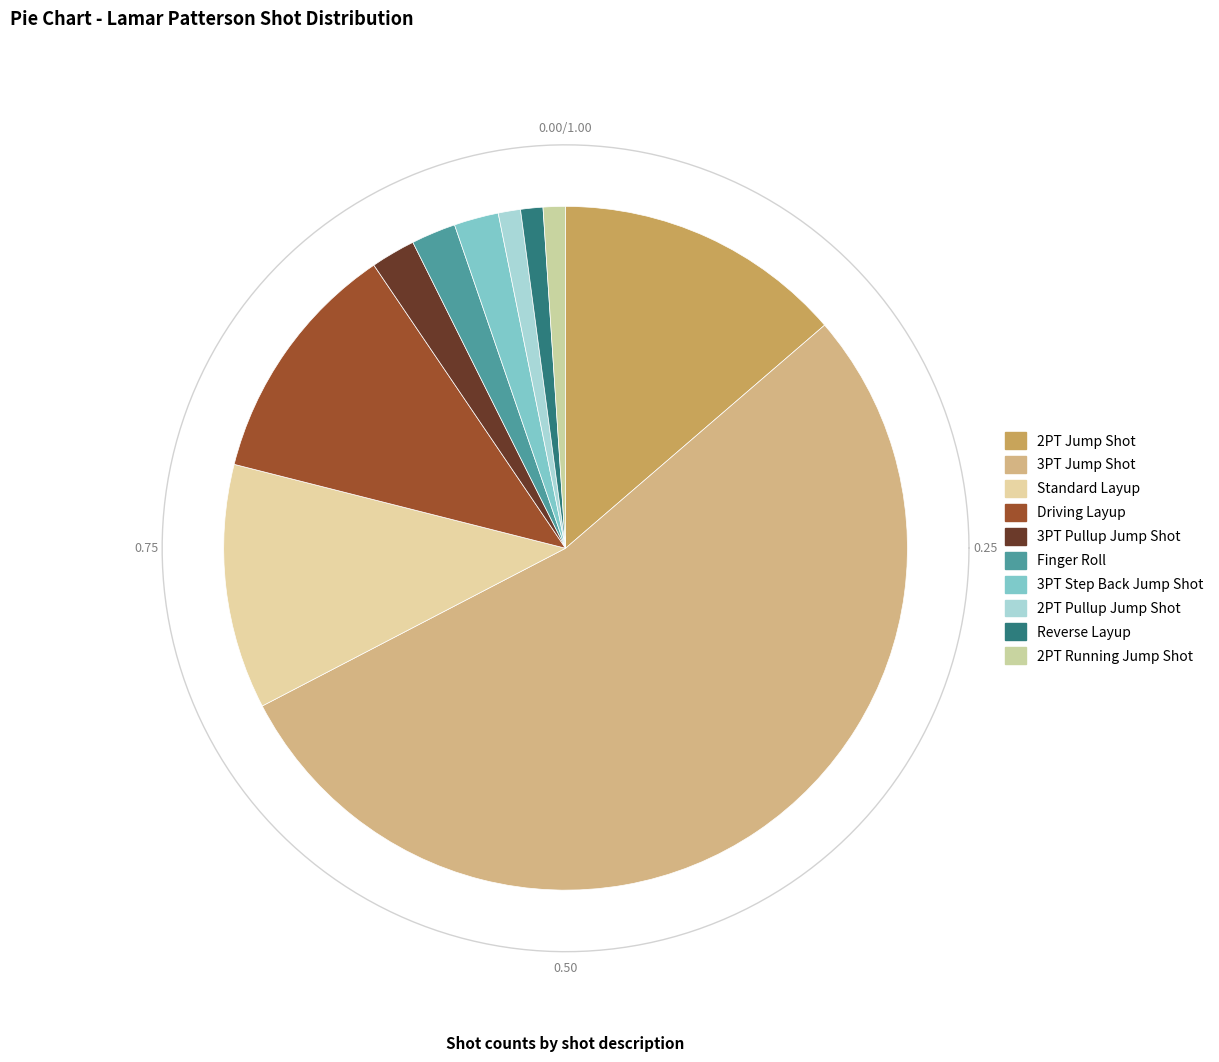

What is the change in value from Driving Layup to Reverse Layup?

-10